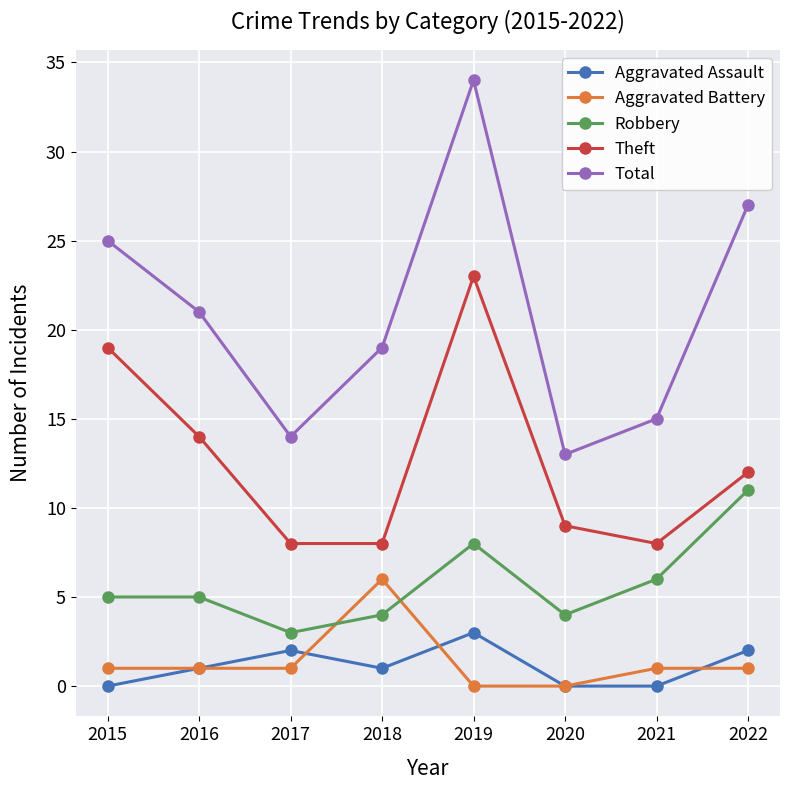

Reading left to right, extract all data points from this chart.

Aggravated Assault: 2015=0	2016=1	2017=2	2018=1	2019=3	2020=0	2021=0	2022=2
Aggravated Battery: 2015=1	2016=1	2017=1	2018=6	2019=0	2020=0	2021=1	2022=1
Robbery: 2015=5	2016=5	2017=3	2018=4	2019=8	2020=4	2021=6	2022=11
Theft: 2015=19	2016=14	2017=8	2018=8	2019=23	2020=9	2021=8	2022=12
Total: 2015=25	2016=21	2017=14	2018=19	2019=34	2020=13	2021=15	2022=27